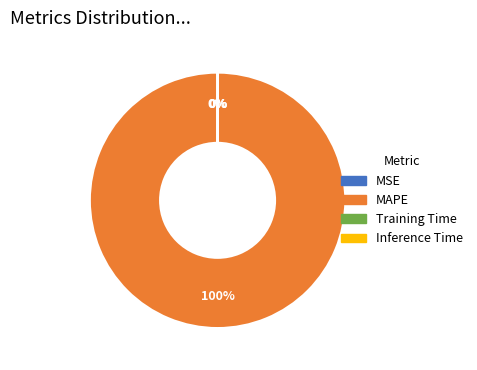

To the nearest percent, what is the difference between the largest and smallest slice percentages?

100%